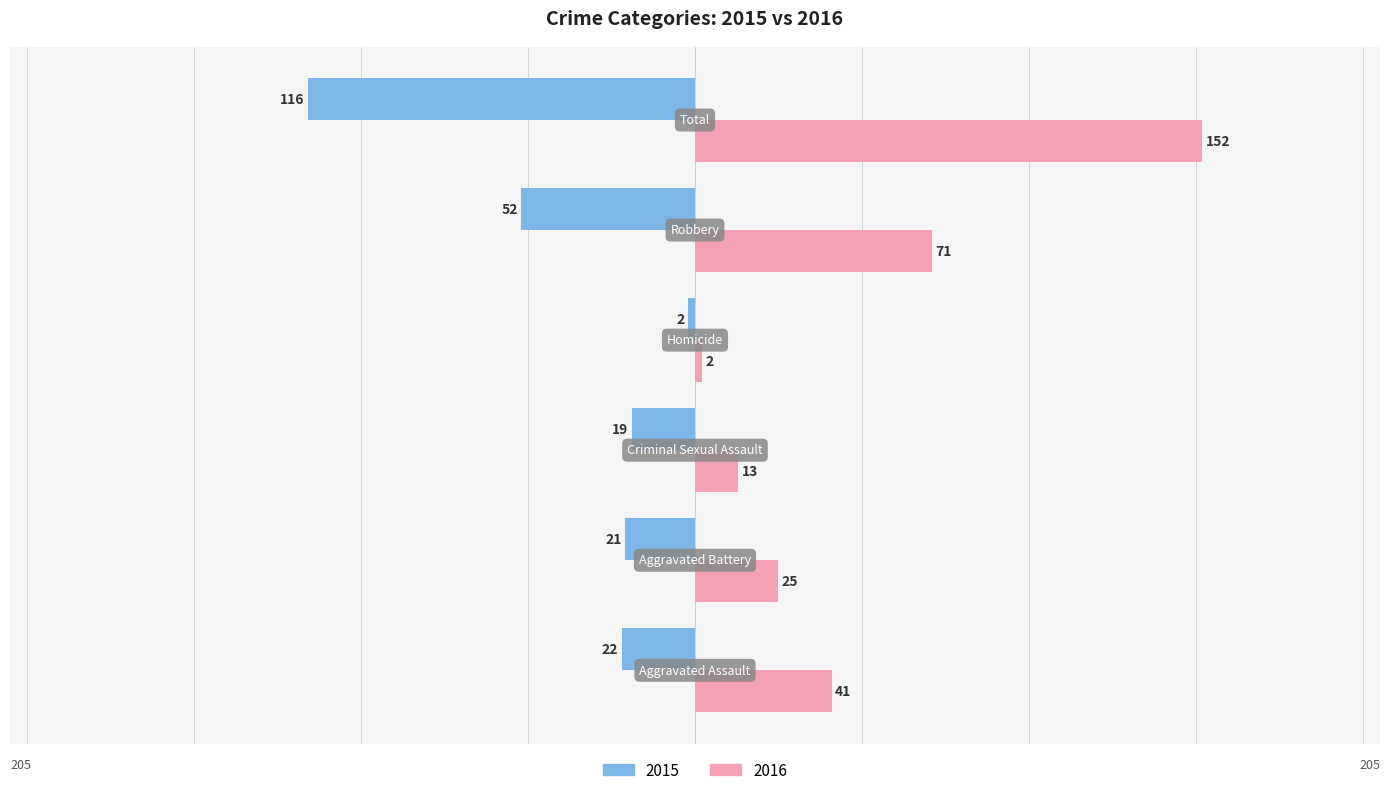

Which series has the largest range (max minus min)?

2016